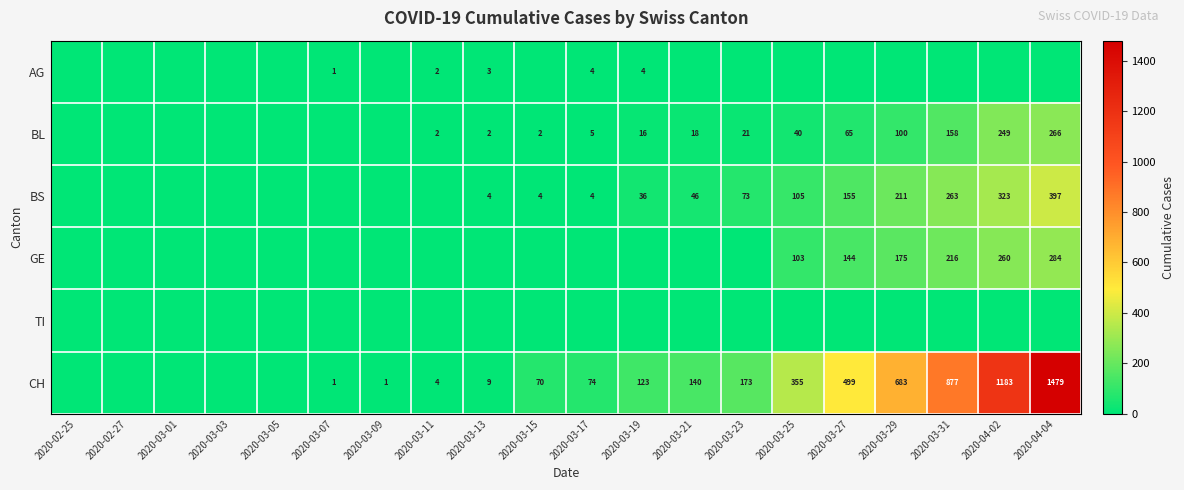

Is it true that BL equals 249 at 2020-04-02?

True